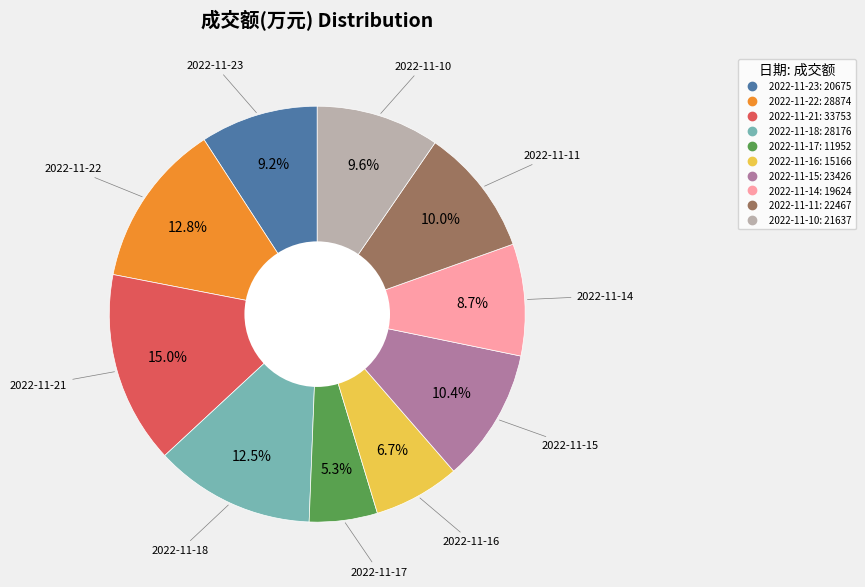

How many segments does this pie chart have?

10